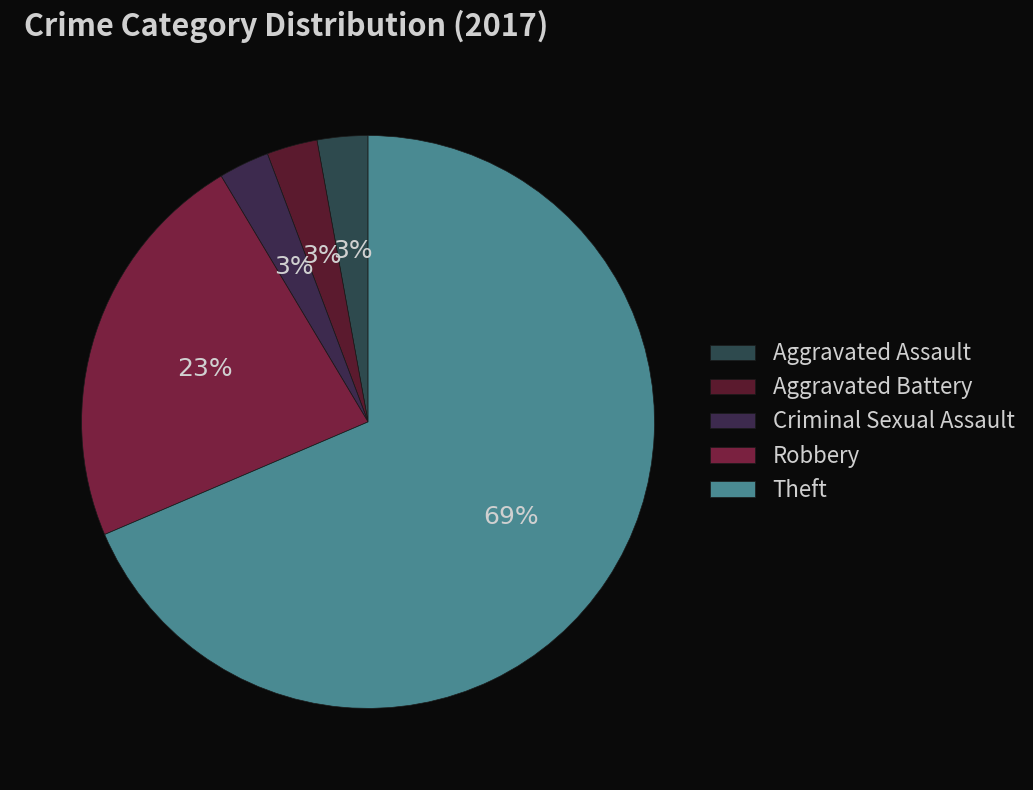

Rank the categories by value from highest to lowest.

Theft, Robbery, Aggravated Assault, Aggravated Battery, Criminal Sexual Assault